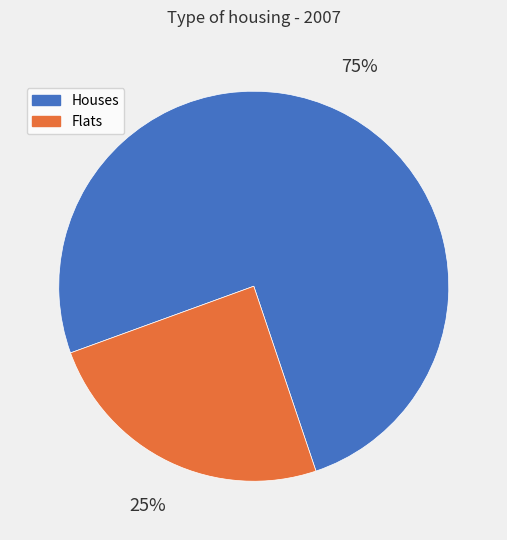

Approximately how many times larger is the value at Flats compared to Houses?

0.3